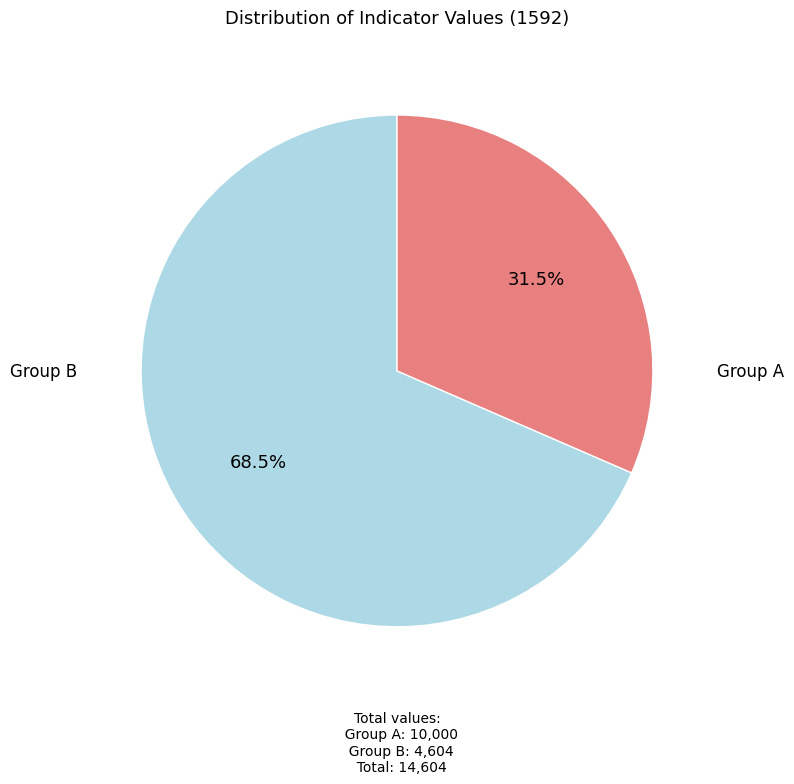

Is there a majority slice in this chart?

Yes